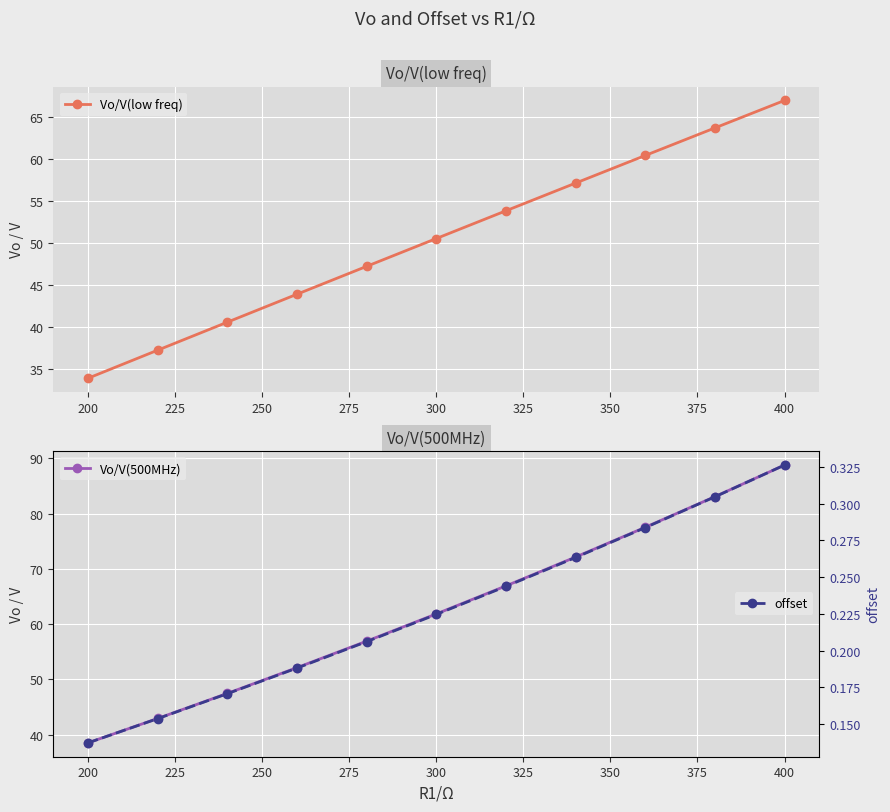

What is the highest value of the offset series?

0.3